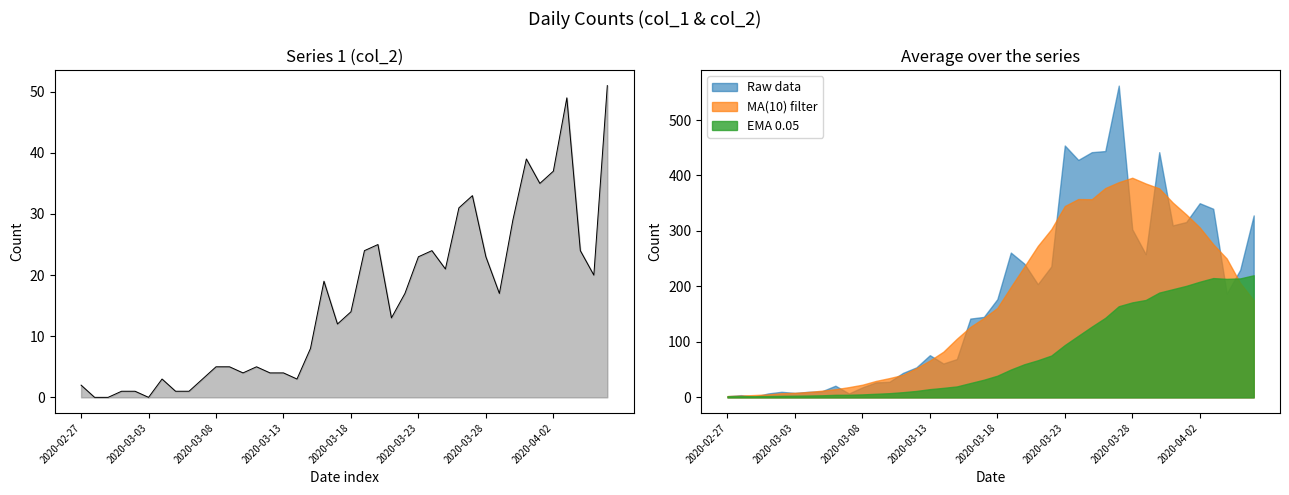

Reading left to right, extract all data points from this chart.

2	0	0	1	1	0	3	1	1	3	5	5	4	5	4	4	3	8	19	12	14	24	25	13	17	23	24	21	31	33	23	17	29	39	35	37	49	24	20	51